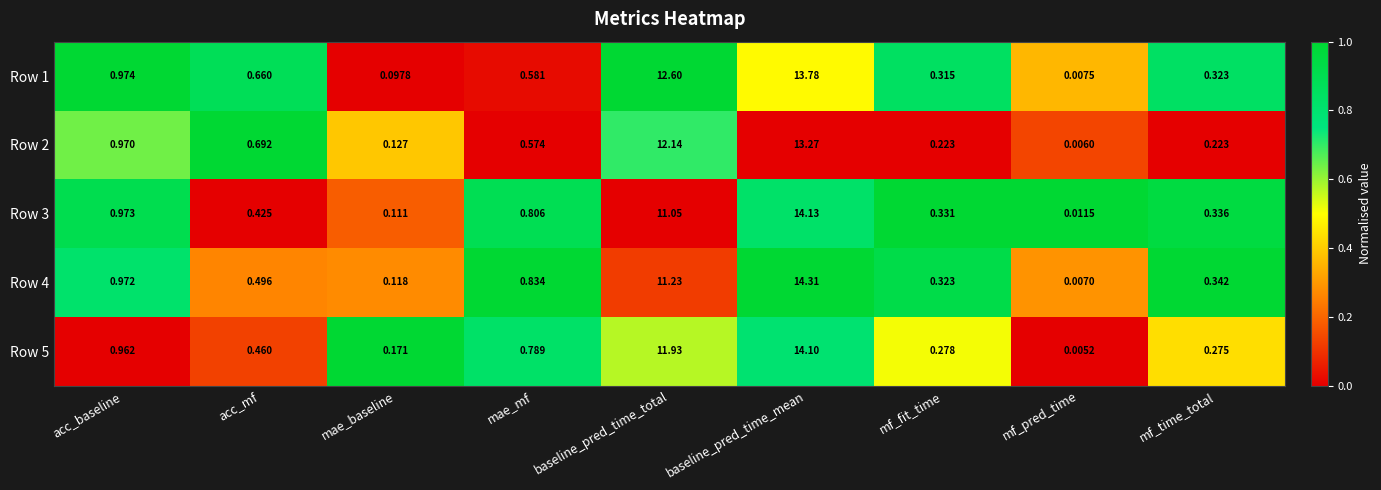

Is the value of Row 4 at mf_fit_time greater than the value of Row 1 at acc_baseline?

No